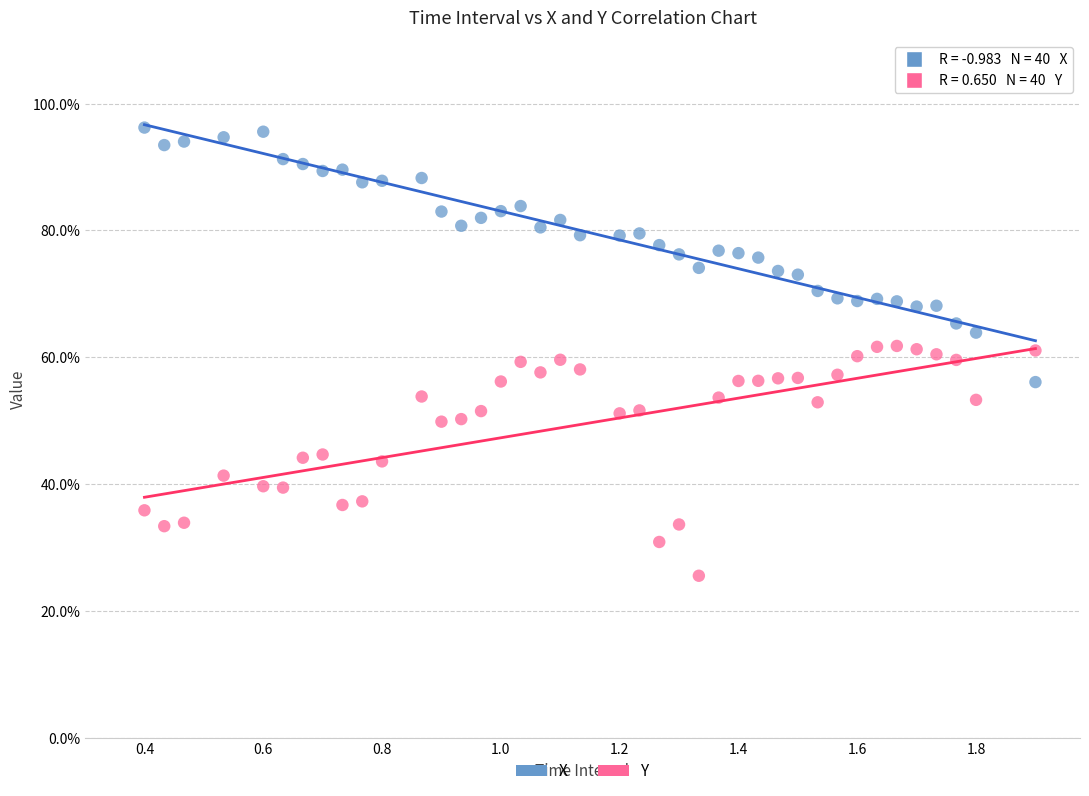

What are all the series names shown in the legend?

X, Y